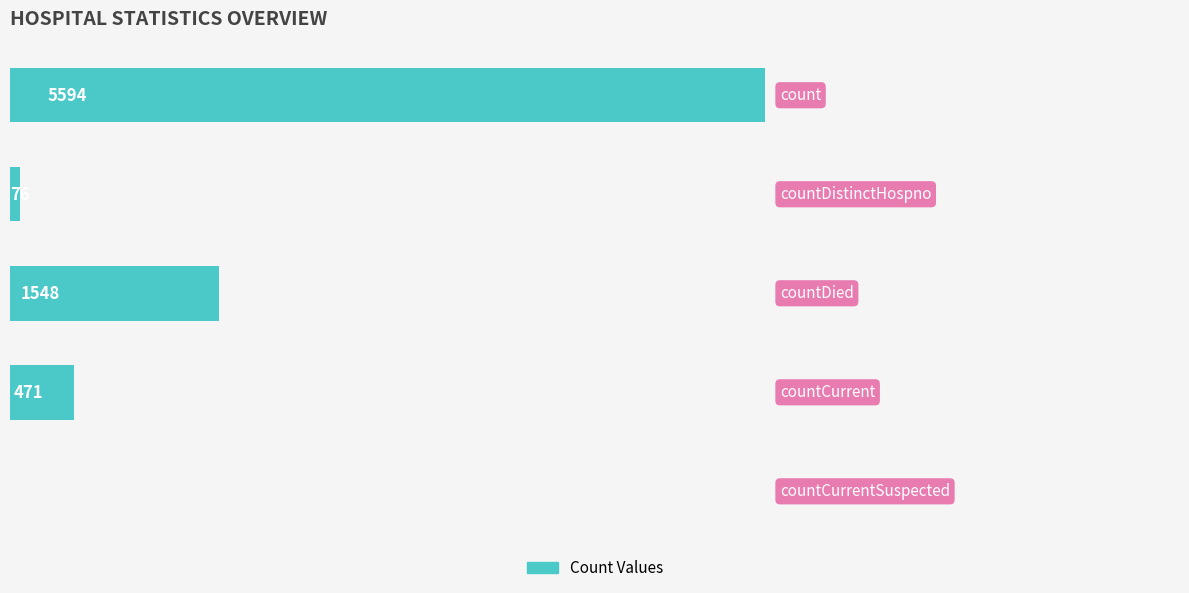

List the labels in order of value, smallest first.

4, 1, 3, 2, 0